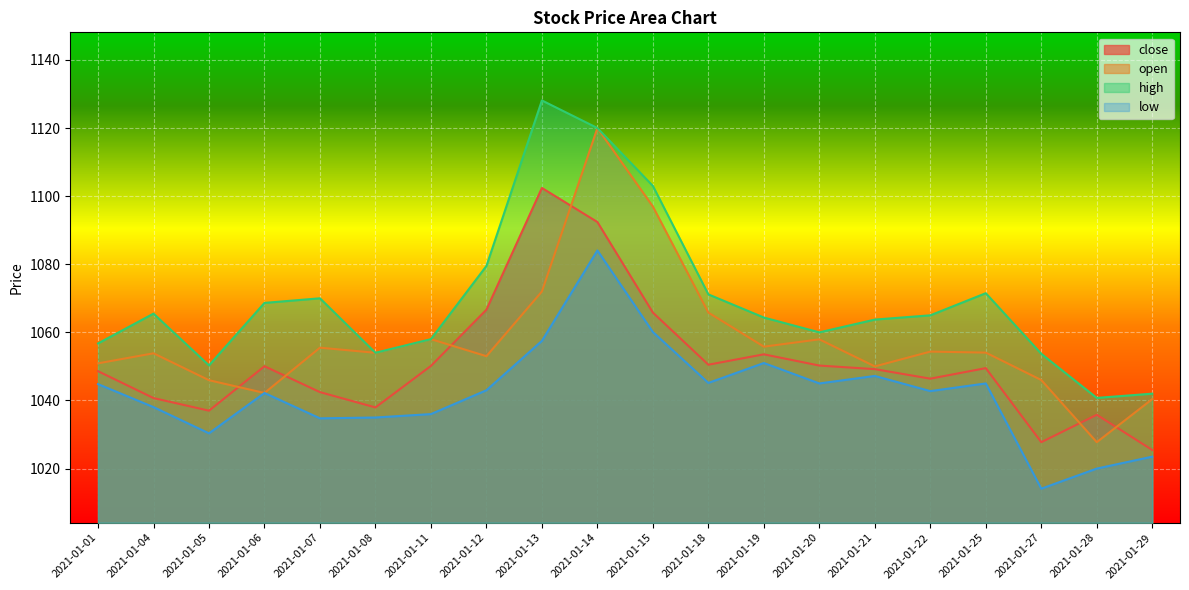

True or false: low has a value of 461.6 at 2021-01-12.

False